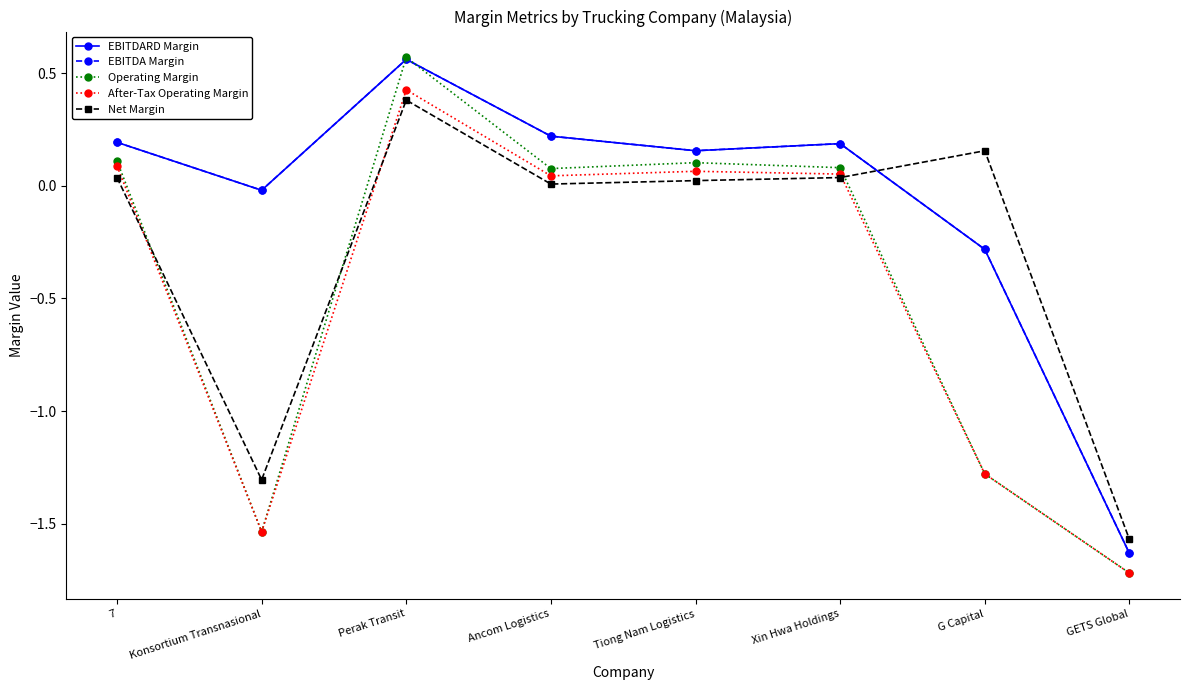

Is it true that EBITDA Margin equals 0.1 at Tiong Nam Logistics?

False